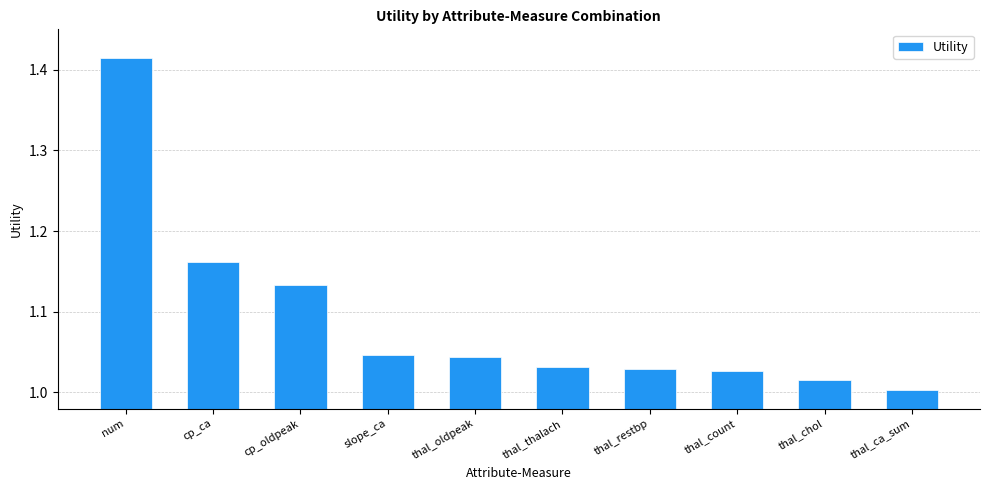

Which has a higher value, cp_ca or thal_oldpeak?

cp_ca